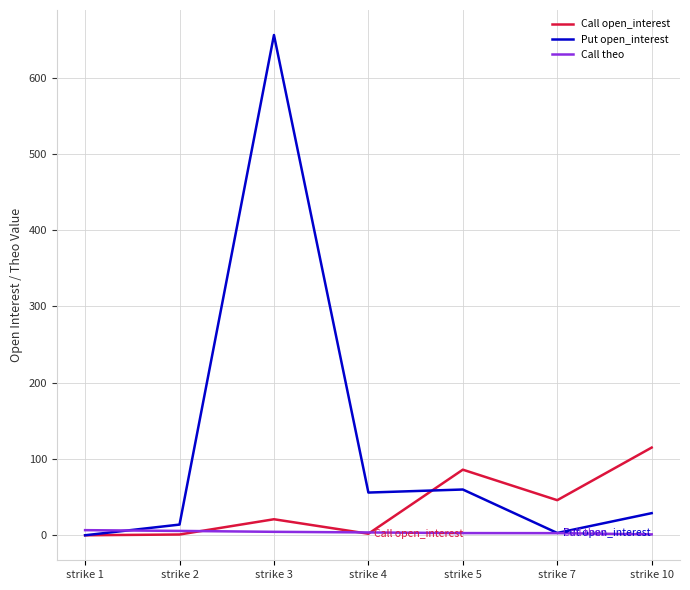

Which category has the highest value in the Call open_interest series?

strike 10